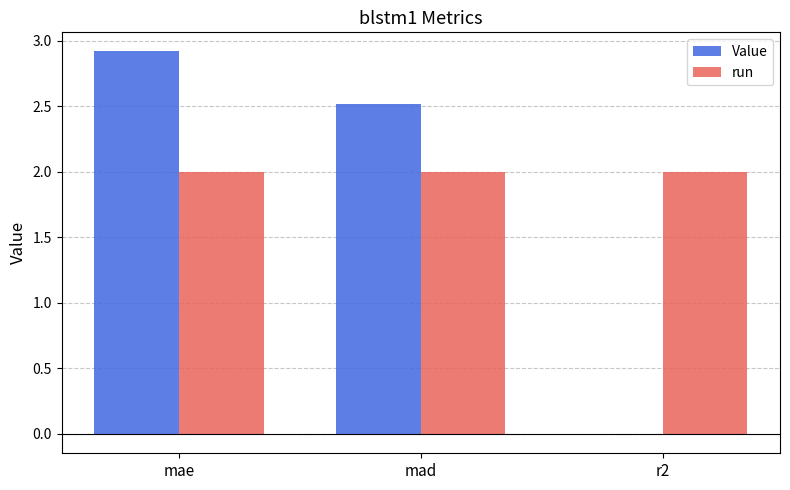

What is the total value across all series at mae?

4.9